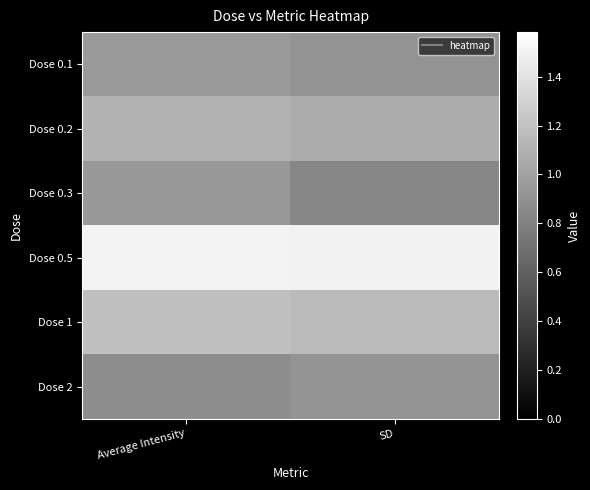

What is the greatest value displayed?

1.5